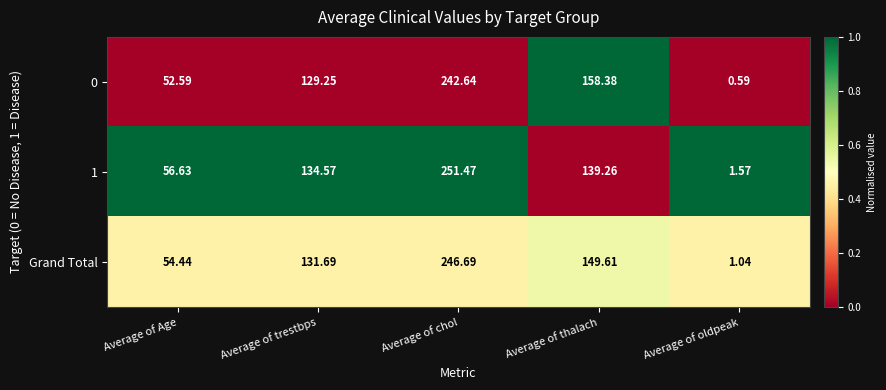

Where is 1 nearest to the value 126?

Average of trestbps